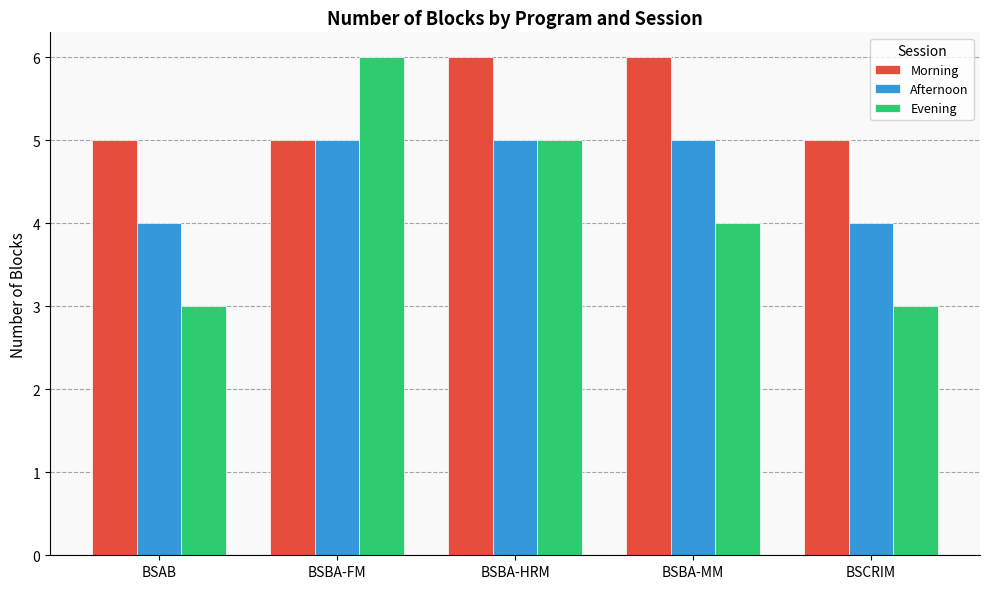

What is the total value across all series at BSCRIM?

12